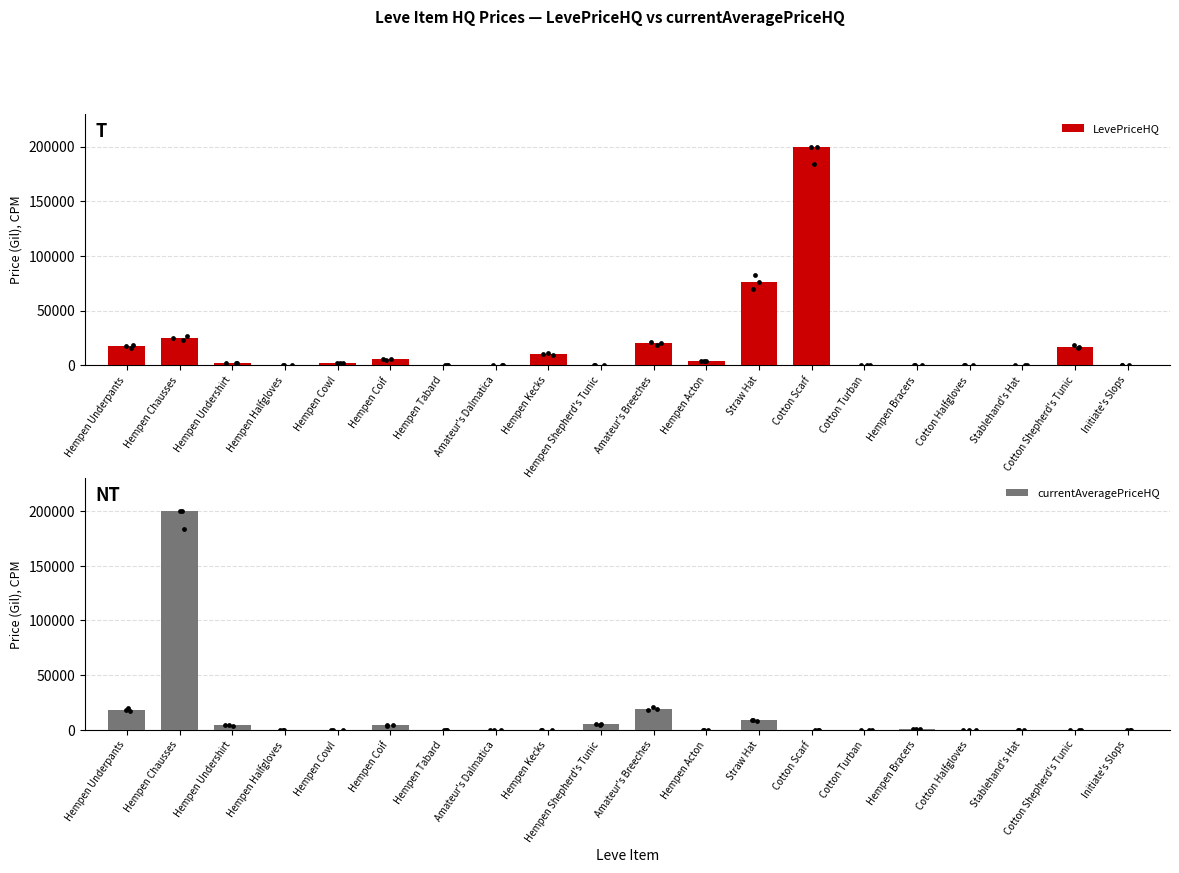

Is the value of currentAveragePriceHQ at Hempen Halfgloves greater than the value of LevePriceHQ at Hempen Tabard?

No